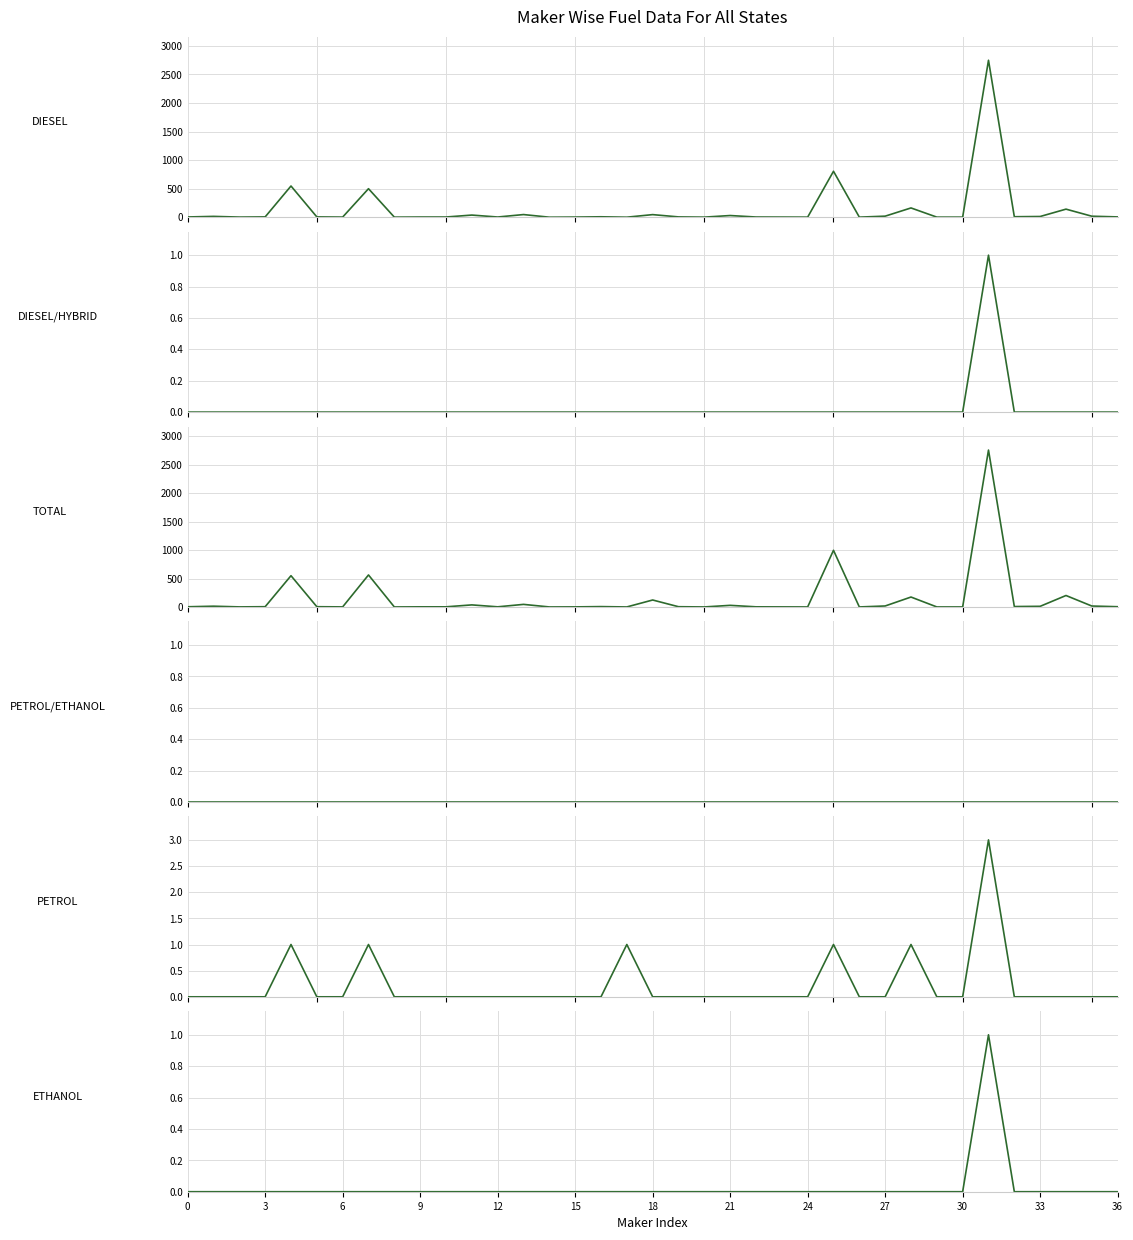

What is the difference between the DIESEL values at 18 and 31?

2703